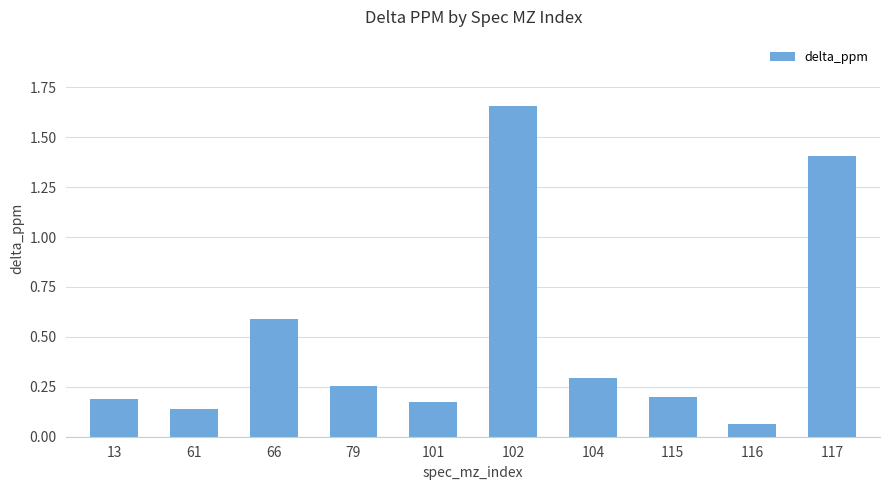

What is the difference between the maximum and minimum values?

1.6